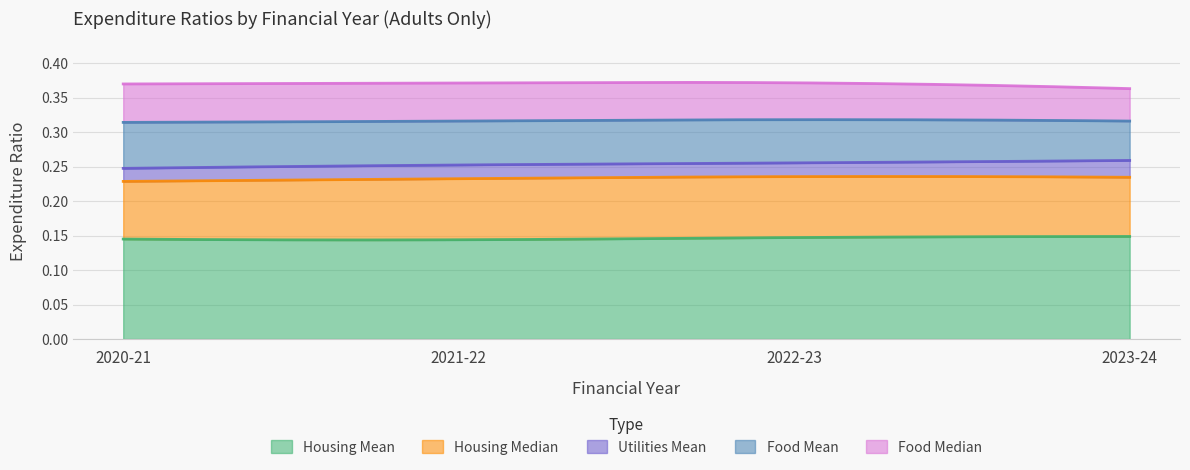

What is the value of the Housing Mean point at the 2nd from the left?

0.1